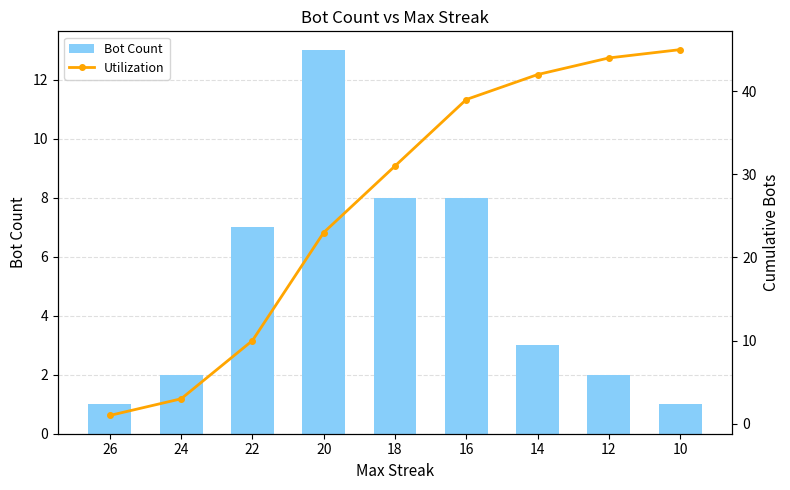

What is the difference between the maximum and second lowest values in the Bot Count series?

12